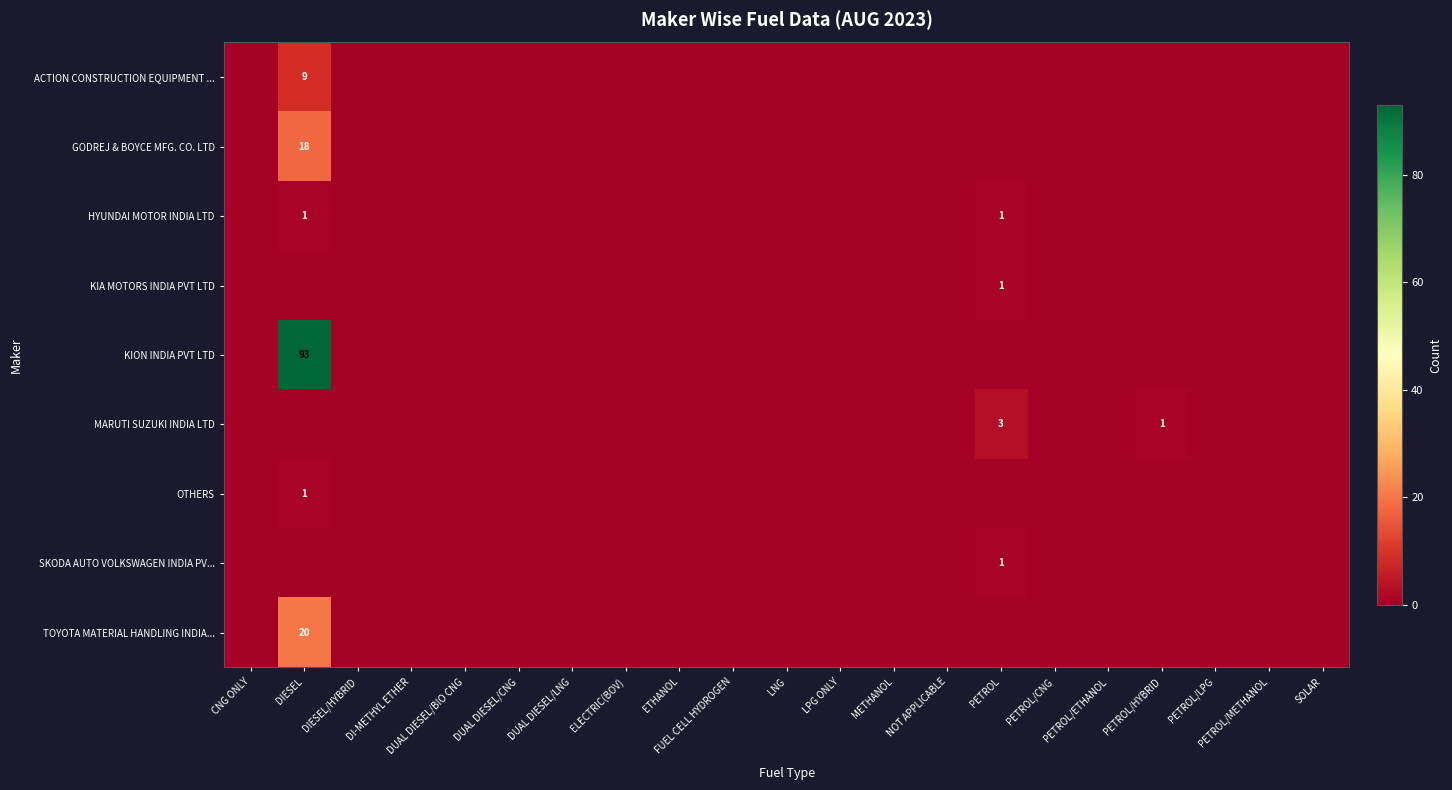

Rank the series at DUAL DIESEL/CNG from lowest to highest value.

ACTION CONSTRUCTION EQUIPMENT ..., GODREJ & BOYCE MFG. CO. LTD, HYUNDAI MOTOR INDIA LTD, KIA MOTORS INDIA PVT LTD, KION INDIA PVT LTD, MARUTI SUZUKI INDIA LTD, OTHERS, SKODA AUTO VOLKSWAGEN INDIA PV..., TOYOTA MATERIAL HANDLING INDIA...